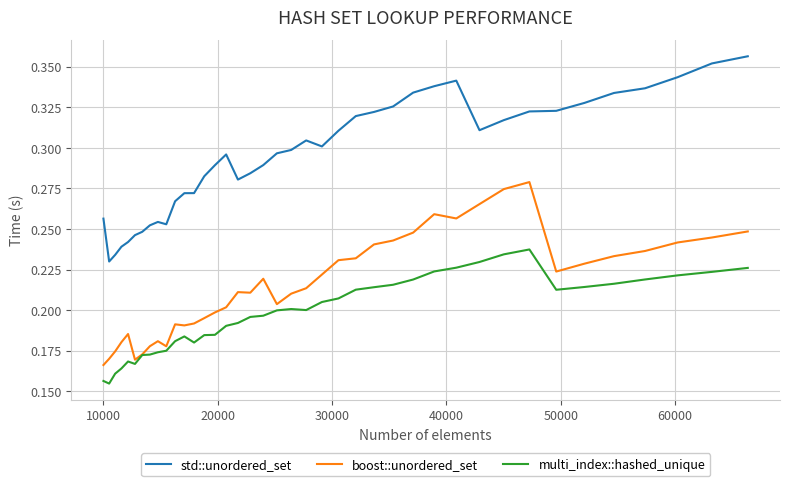

What are all the series names shown in the legend?

std::unordered_set, boost::unordered_set, multi_index::hashed_unique